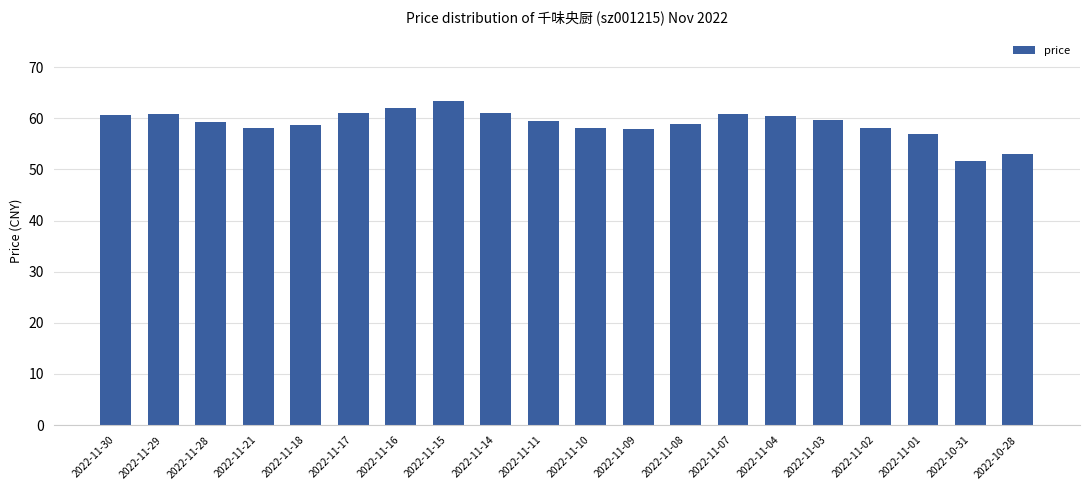

Does the chart contain stacked bars?

No